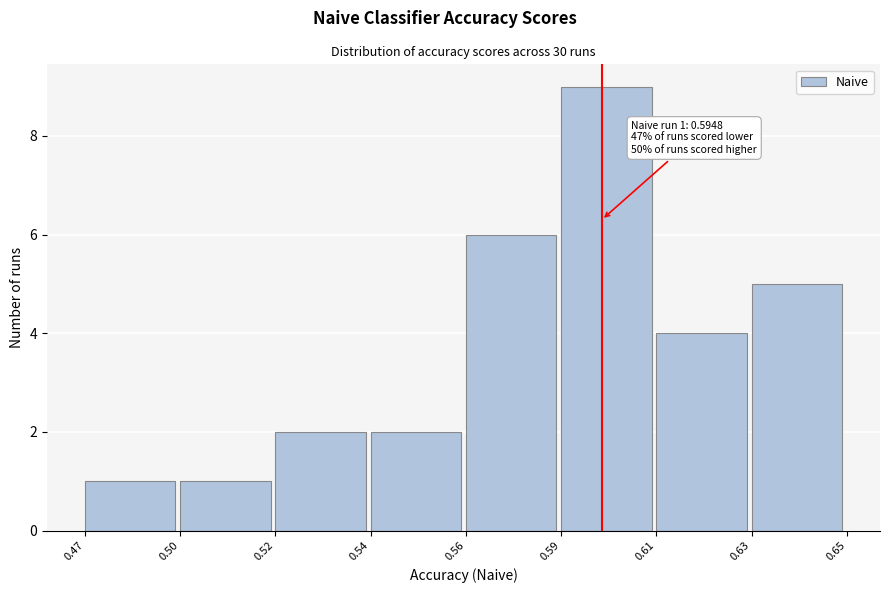

Reading left to right, extract all data points from this chart.

0.47=1	0.50=1	0.52=2	0.54=2	0.56=6	0.59=9	0.61=4	0.63=5